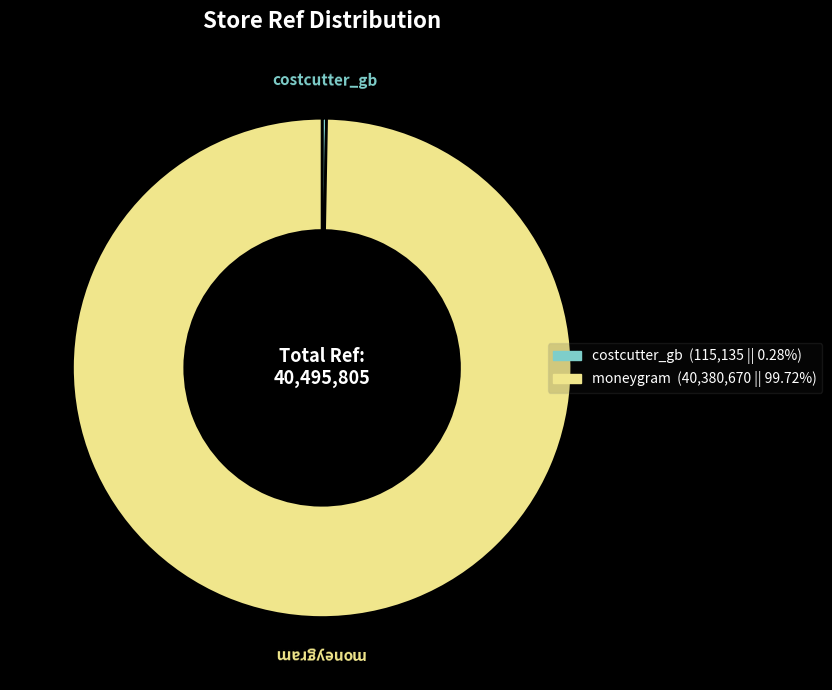

The moneygram slice represents 95% of the pie. True or false?

False